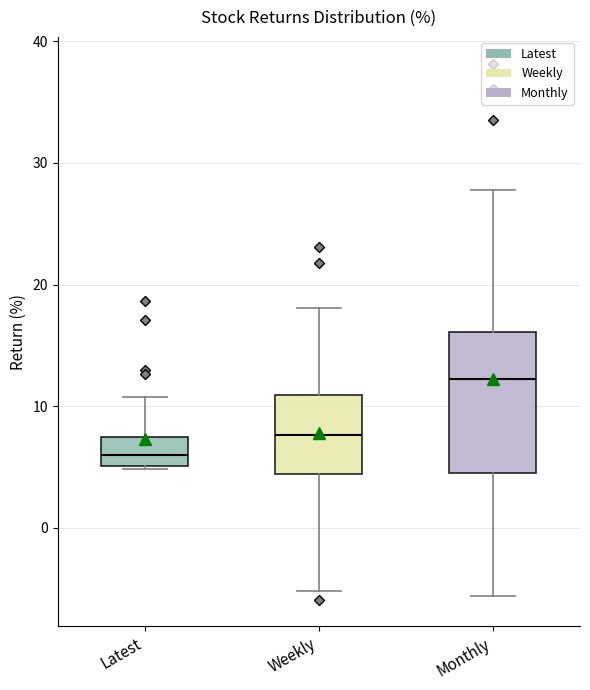

Which box has the highest median line?

Monthly